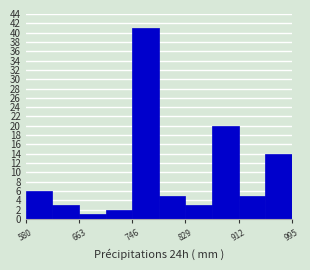

Reading left to right, list every bar in this chart as the range it spans on the x-axis followed by its height. Neither the bar edges nor the heights are printed on the chart, so give them approximately, as read against the axes.

580 to 620: 6
620 to 660: 3
660 to 700: 1
700 to 750: 2
750 to 790: 41
790 to 830: 5
830 to 870: 3
870 to 910: 20
910 to 950: 5
950 to 1000: 14